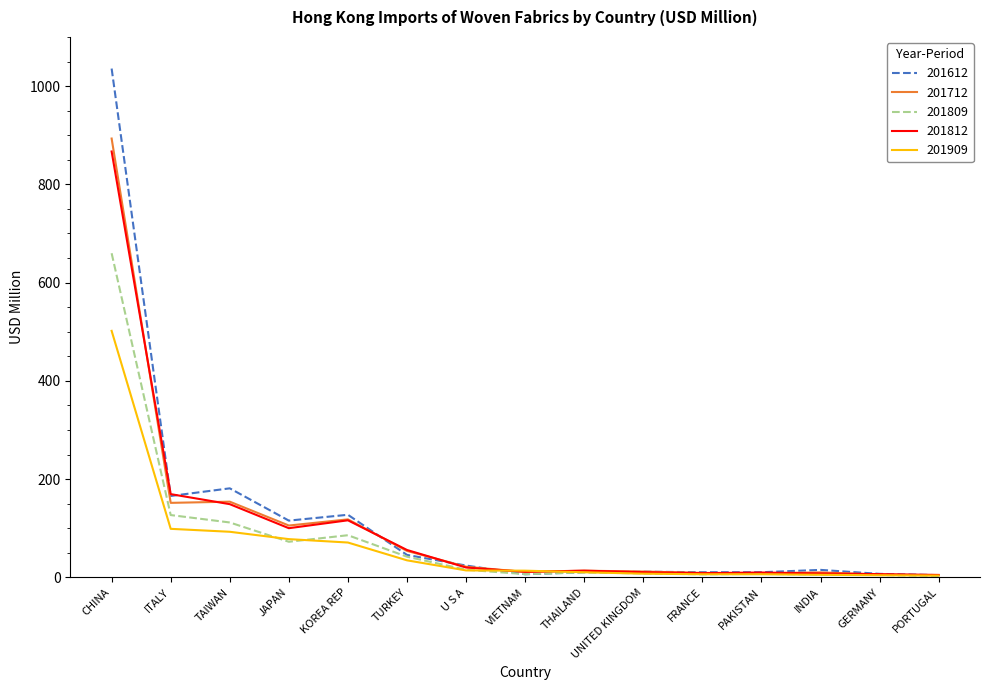

What is the greatest value displayed?

1035.7